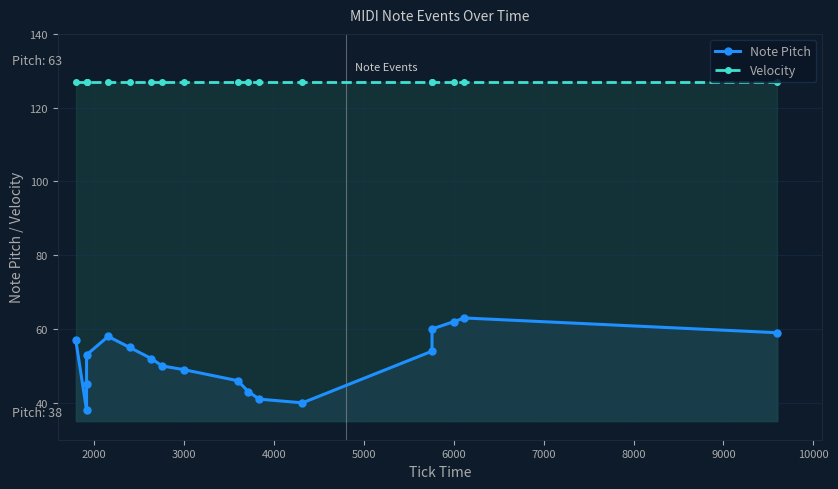

Is the value of Velocity at 5000 greater than the value of Note Pitch at 8000?

Yes